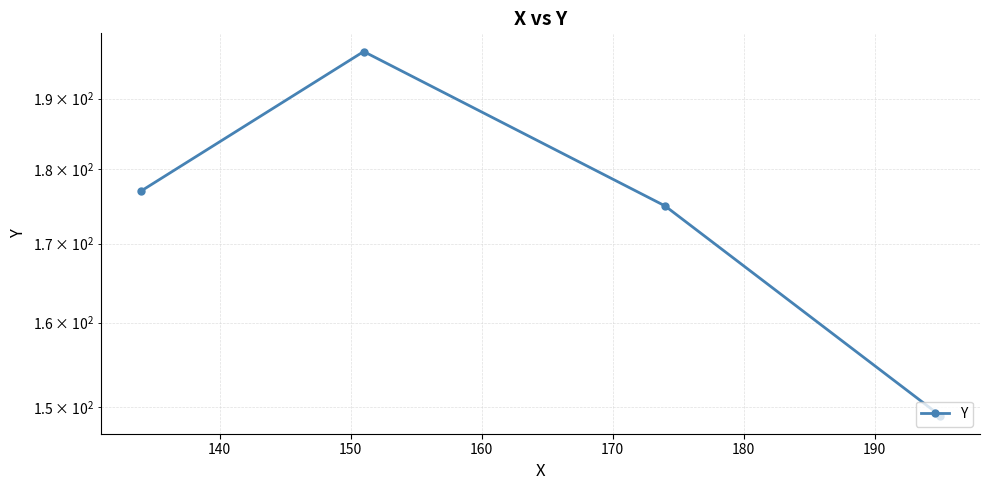

What is the value of the 2nd point from the left?

197